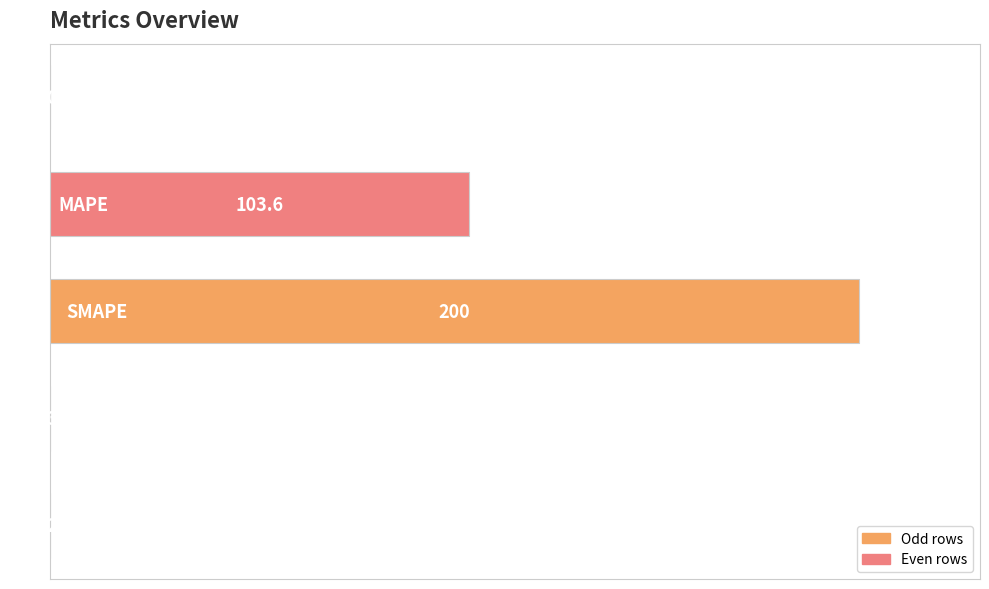

List the labels in order of value, largest first.

2, 1, 3, 4, 0